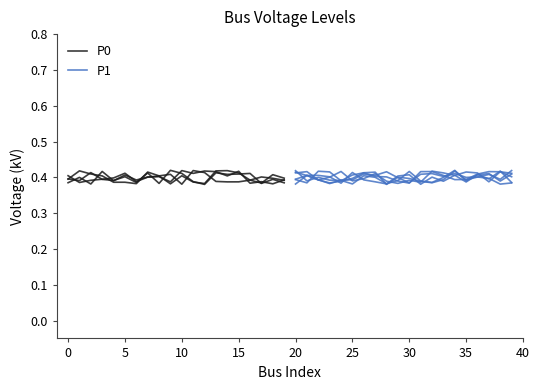

What is the lowest value of the P0 series?

0.4